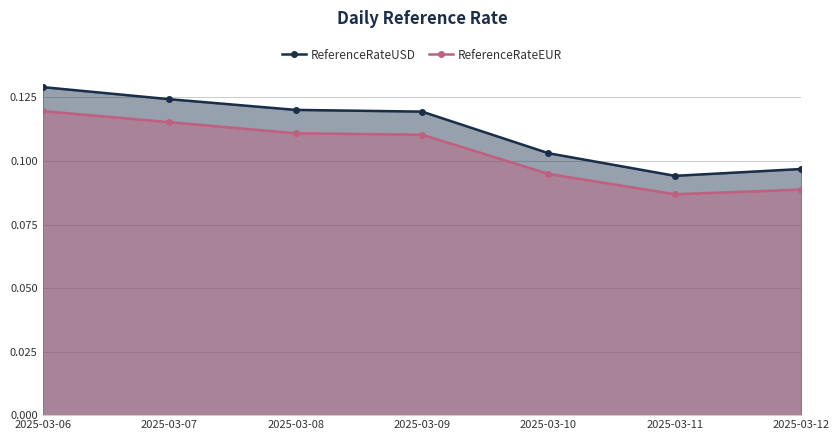

Which has a higher value, 2025-03-12 or 2025-03-06?

2025-03-06